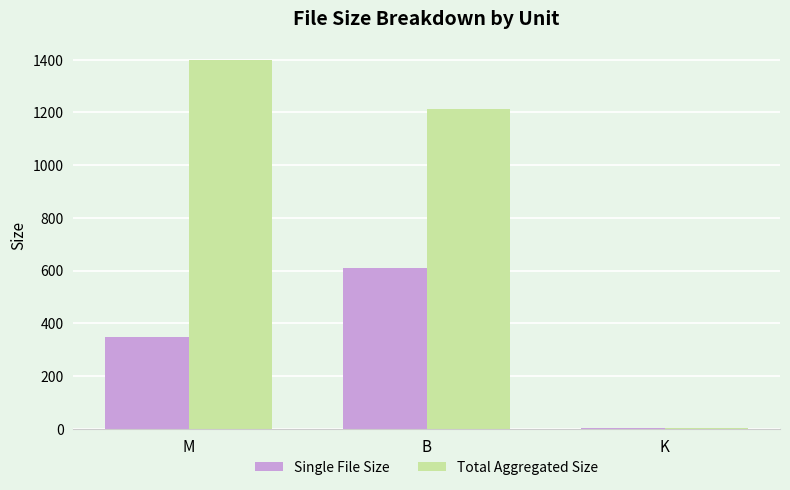

Which series has the largest total across all categories?

Total Aggregated Size